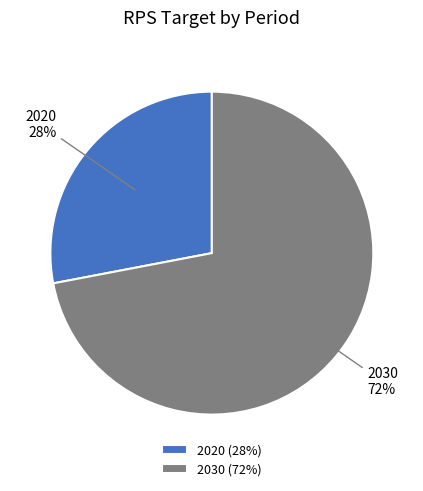

The 2030 slice represents 72% of the pie. True or false?

True